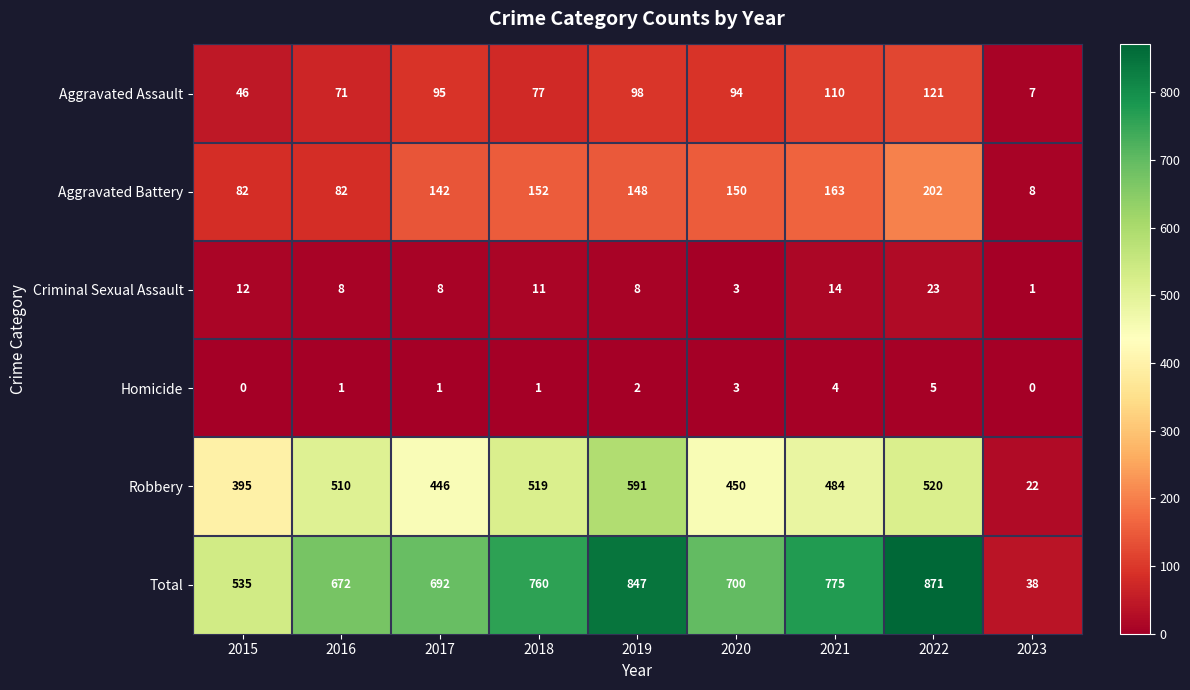

At which label does Robbery reach its minimum?

2023